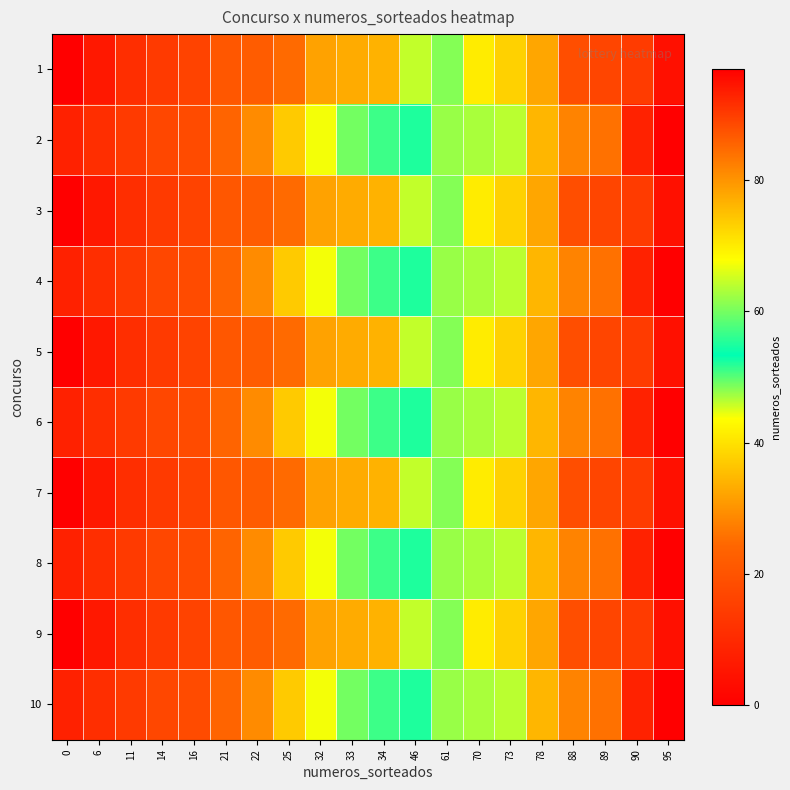

At which category is the sum across all series the highest?

95